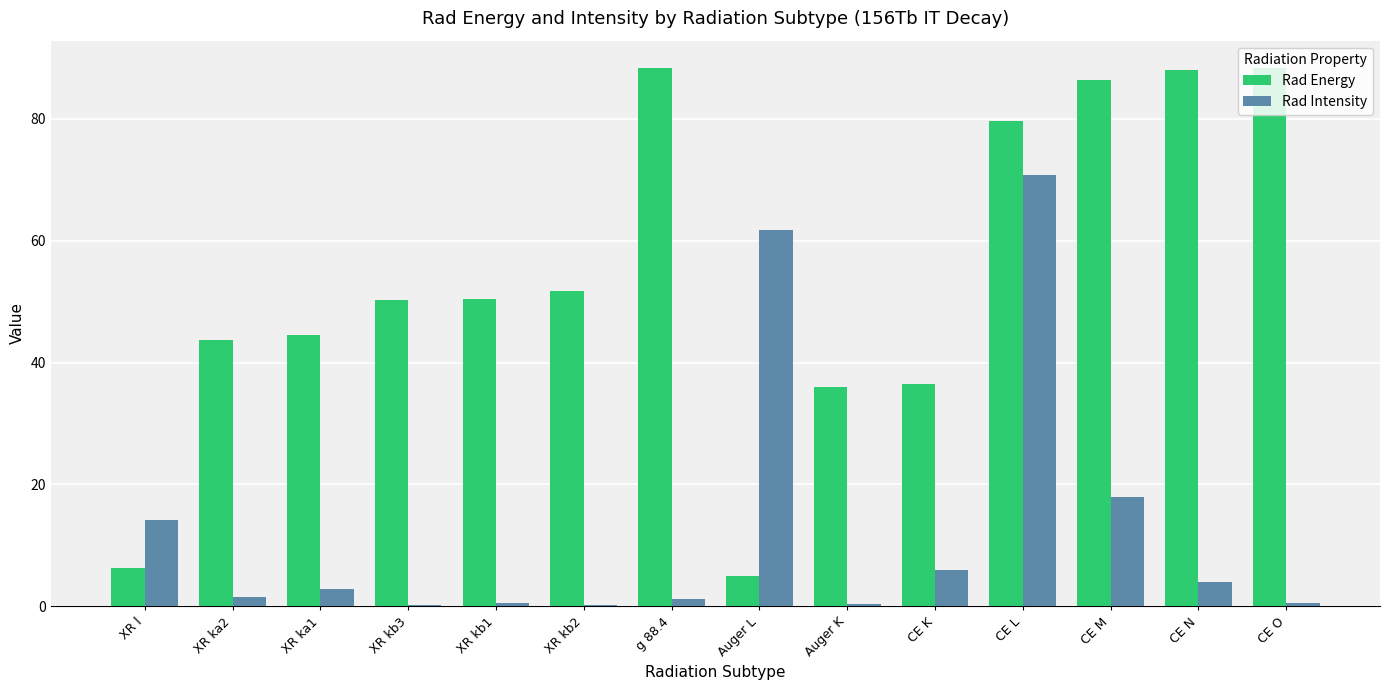

Where is Rad Intensity nearest to the value 35?

CE M